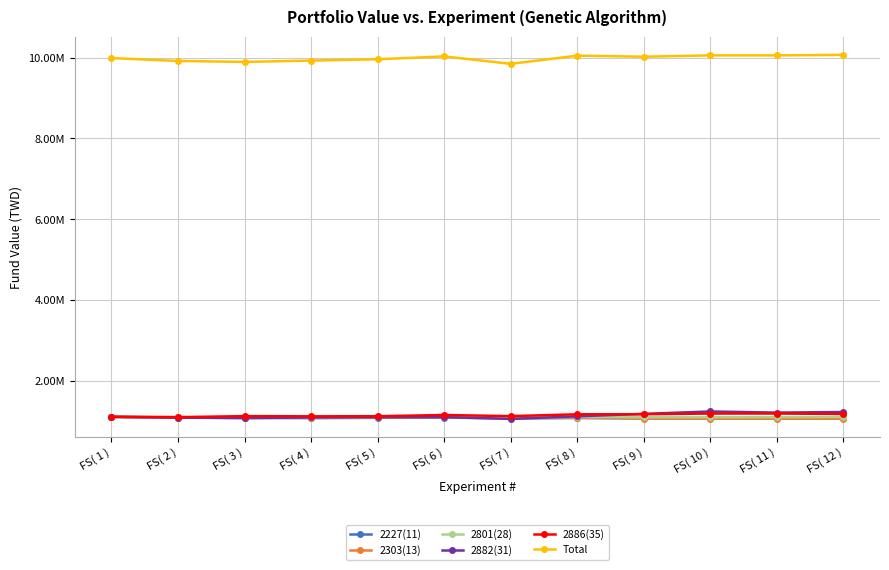

Which series has the largest range (max minus min)?

Total